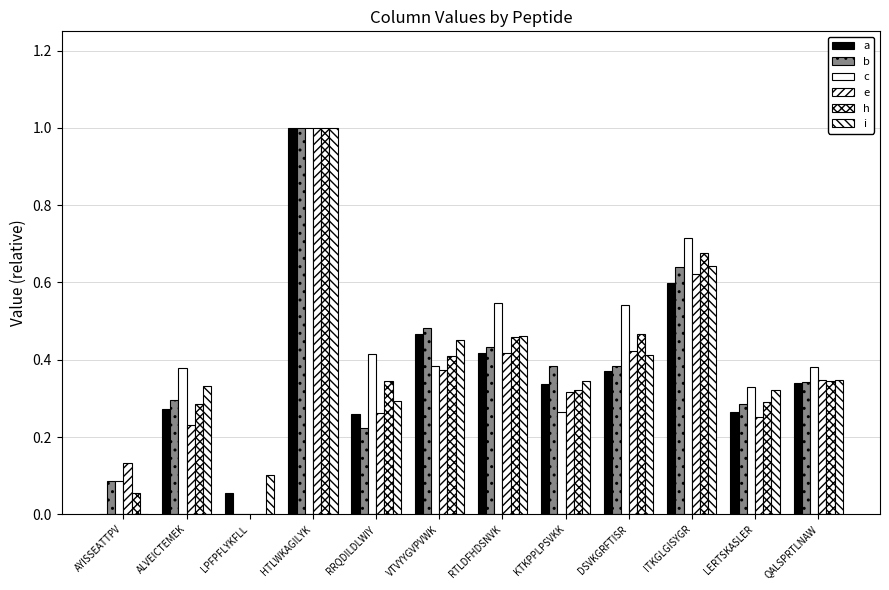

The a series shows 1.0 at HTLWKAGILYK. True or false?

True